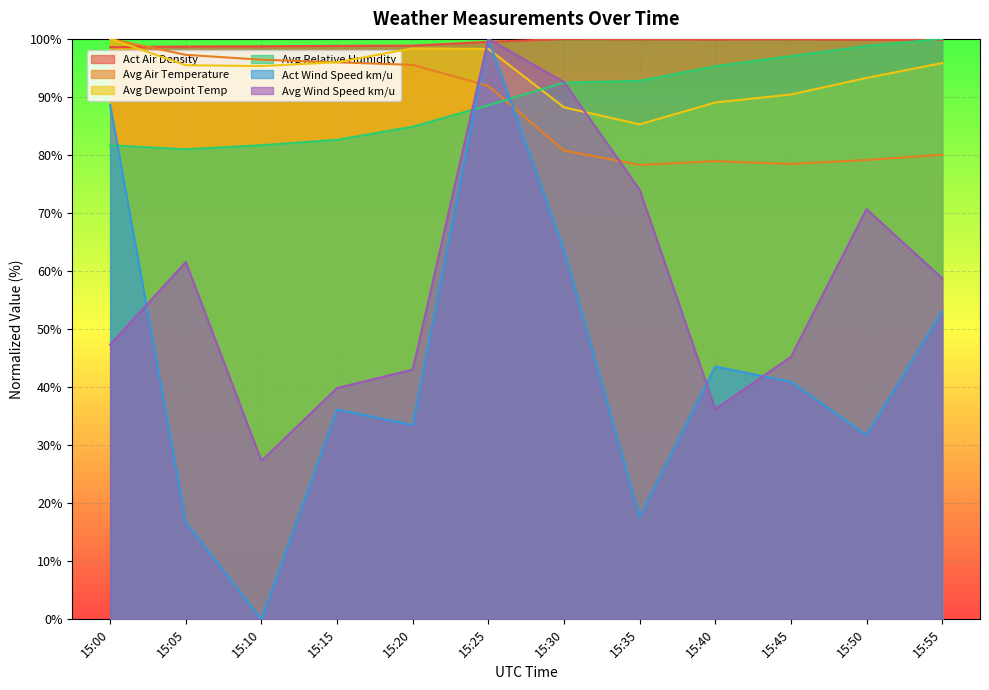

At which label does Avg Relative Humidity first exceed 92?

15:30